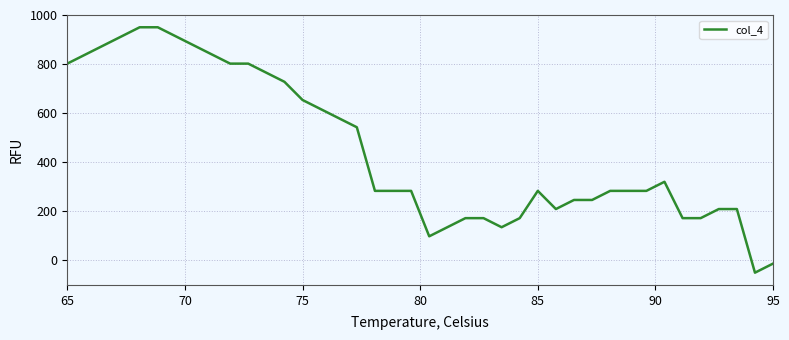

Count the number of categories in the chart.

40